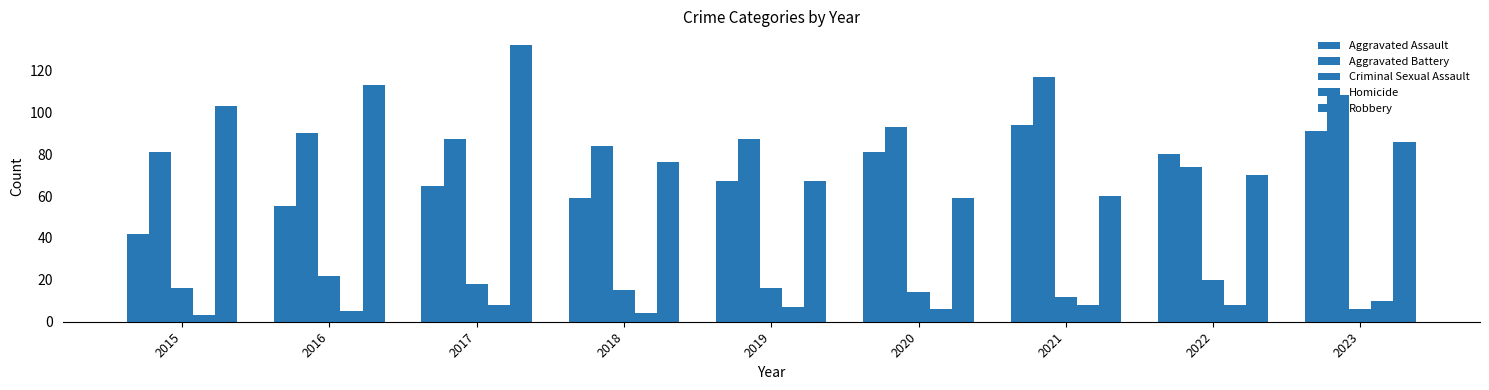

Reading right to left, list all the values displayed in this chart.

Aggravated Assault: 2023=91	2022=80	2021=94	2020=81	2019=67	2018=59	2017=65	2016=55	2015=42
Aggravated Battery: 2023=108	2022=74	2021=117	2020=93	2019=87	2018=84	2017=87	2016=90	2015=81
Criminal Sexual Assault: 2023=6	2022=20	2021=12	2020=14	2019=16	2018=15	2017=18	2016=22	2015=16
Homicide: 2023=10	2022=8	2021=8	2020=6	2019=7	2018=4	2017=8	2016=5	2015=3
Robbery: 2023=86	2022=70	2021=60	2020=59	2019=67	2018=76	2017=132	2016=113	2015=103